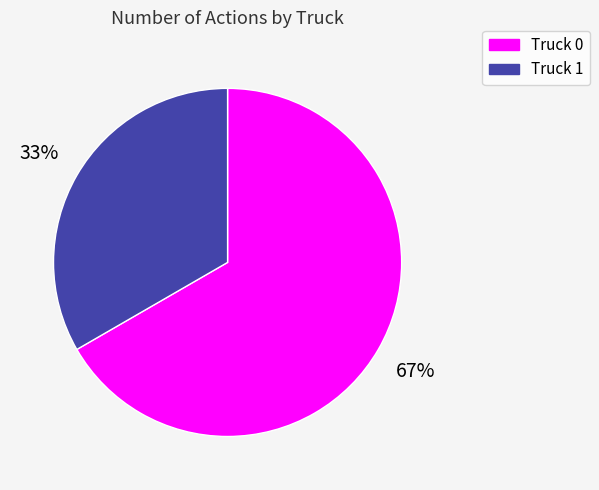

Which slice represents more than half of the pie?

Truck 0